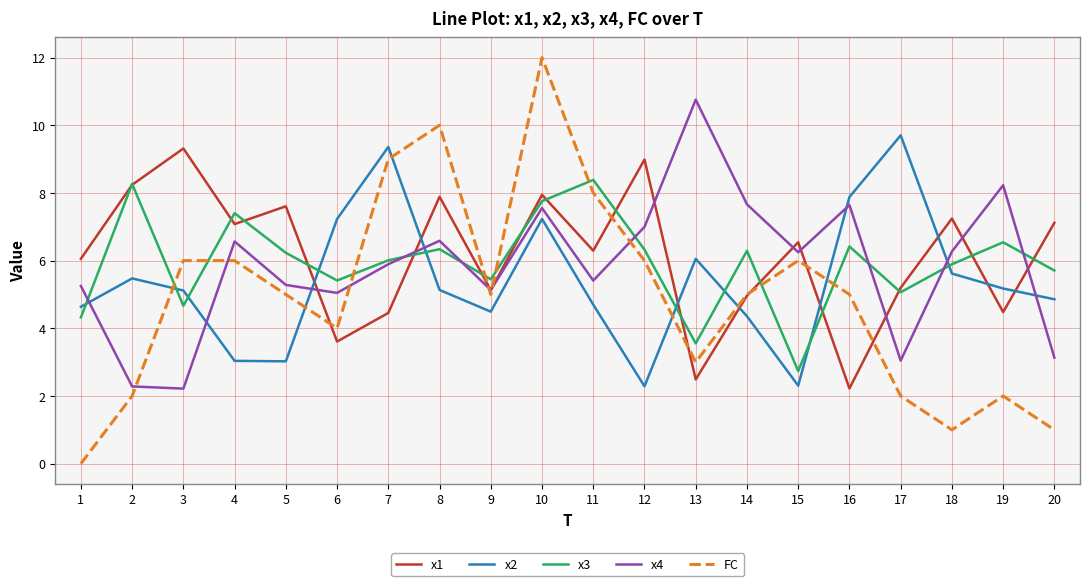

At which label does FC first exceed 5?

3